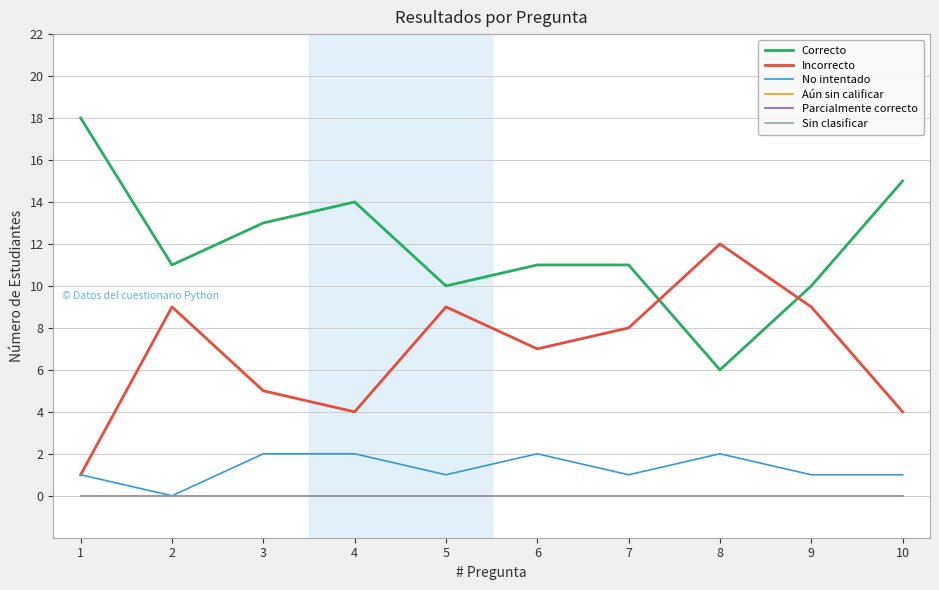

The Correcto series shows 15 at 10. True or false?

True